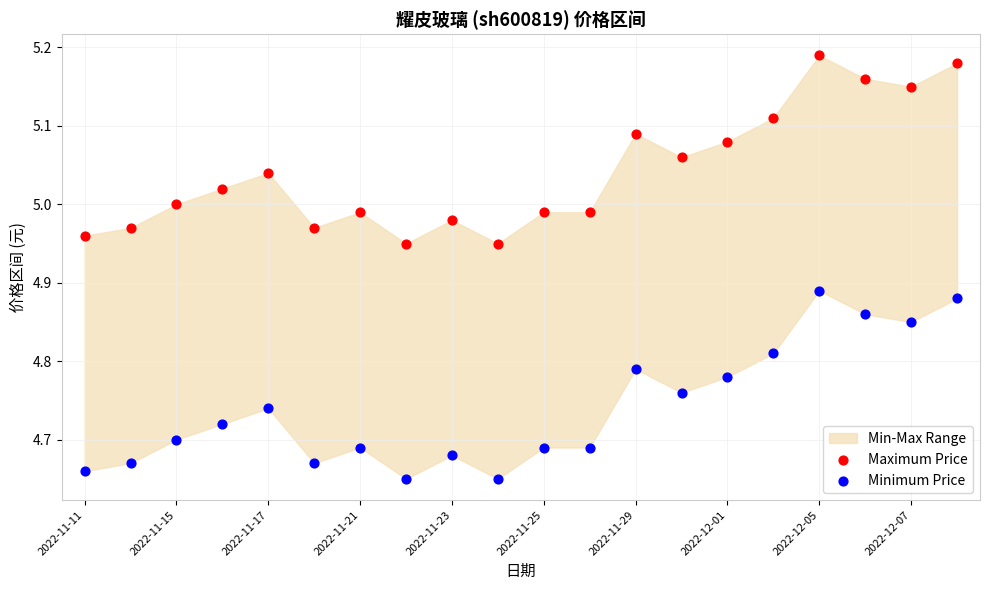

Which series contains the lowest Y value?

Minimum Price